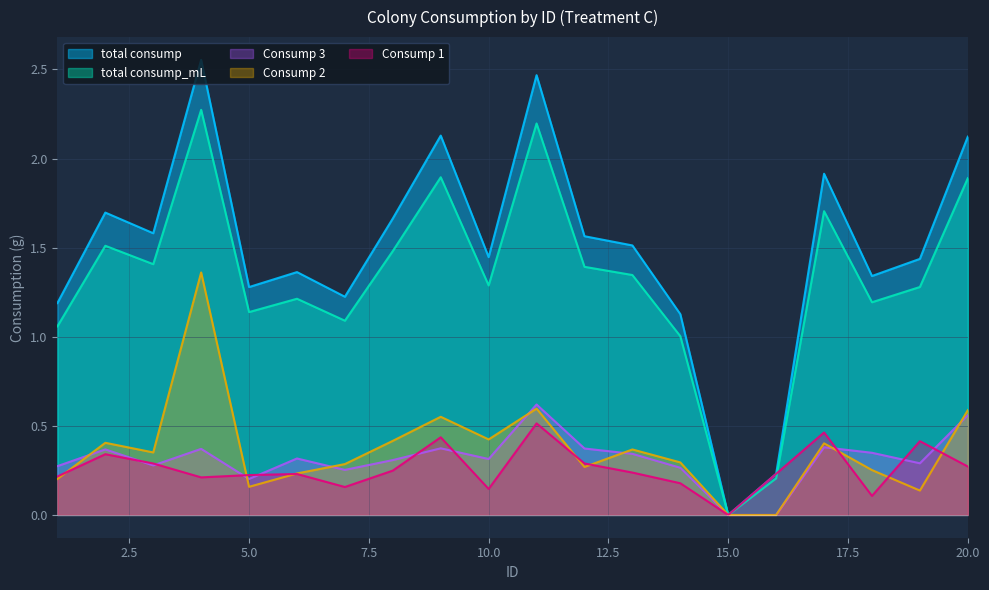

Which category has the highest value in the total consump series?

4